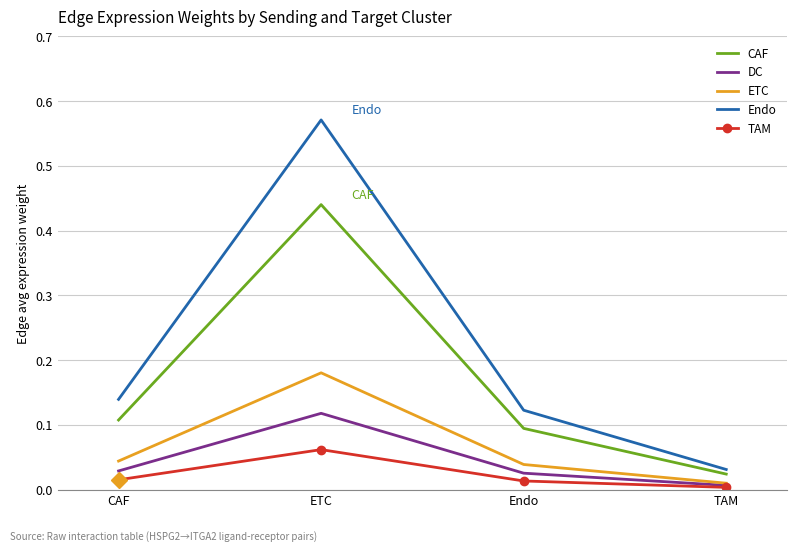

Is the value of DC at CAF greater than the value of CAF at CAF?

No